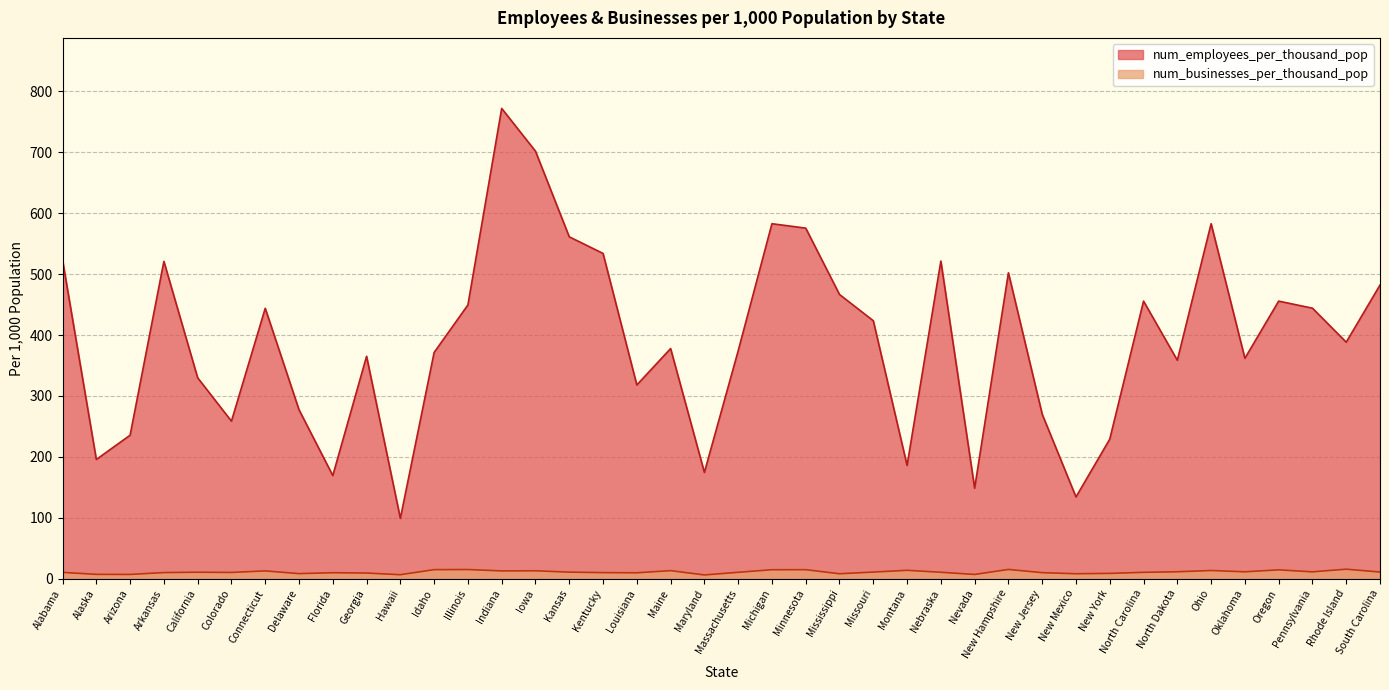

What is the difference between the num_employees_per_thousand_pop values at Maryland and Connecticut?

269.4